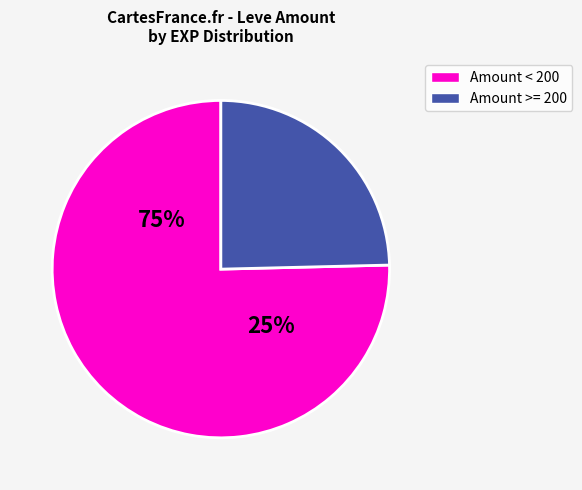

Combined, do 236 and 287 account for over 50%?

No